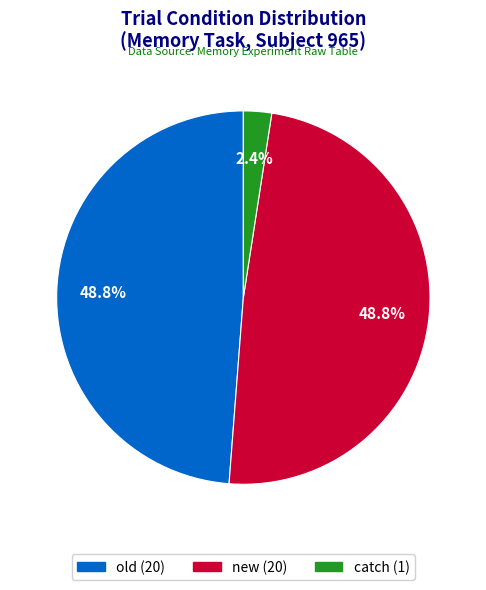

How many slices are in this pie chart?

3